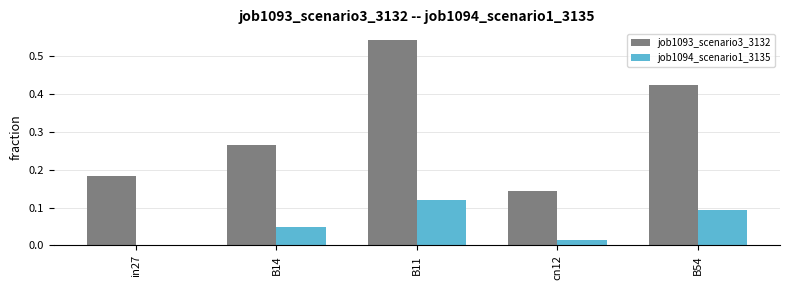

How many groups of bars are there?

5